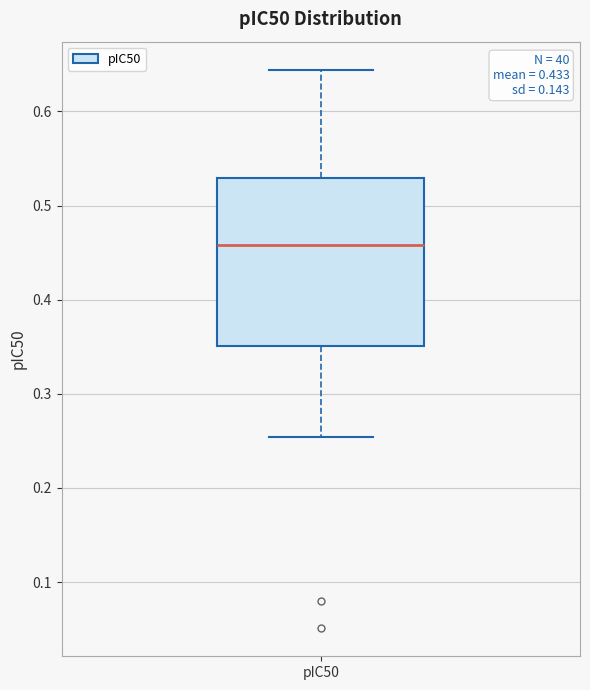

Where does the lower whisker of the box for pIC50 end on the y-axis? The values are not printed on the chart, so give them approximately, as read against the axis.

0.25